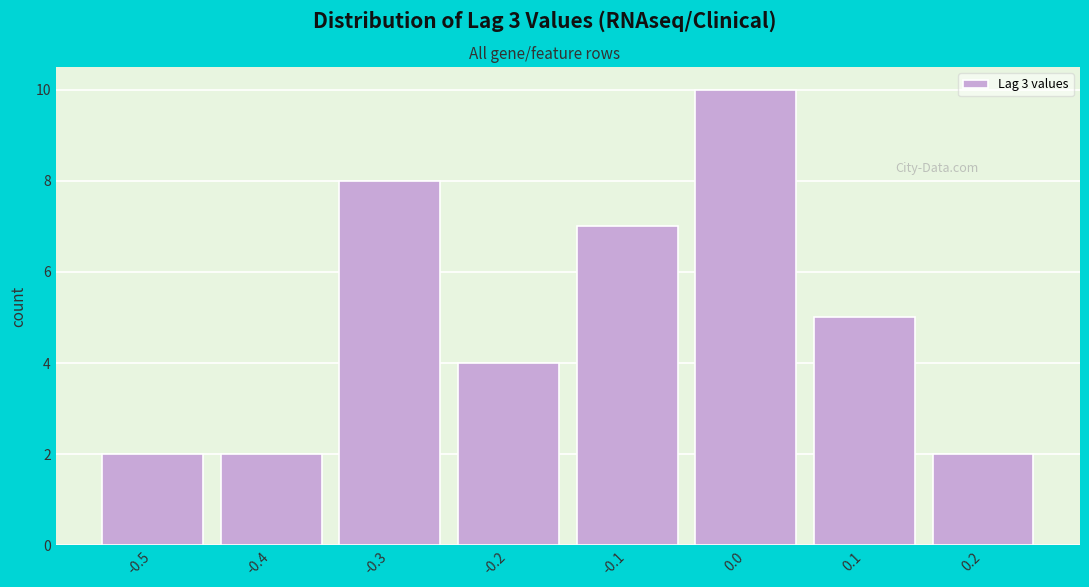

Reading left to right, what are all the values shown in this chart?

2	2	8	4	7	10	5	2